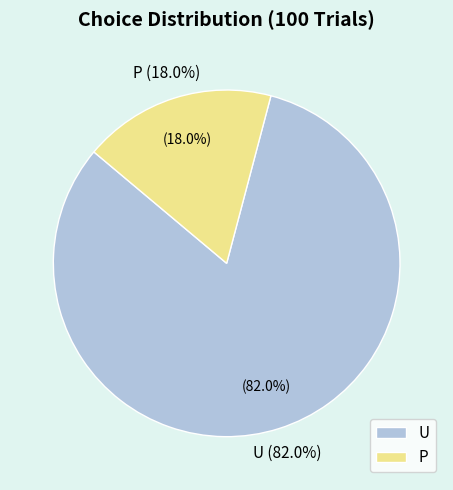

Combined, what portion of the pie is U and P?

100.0%